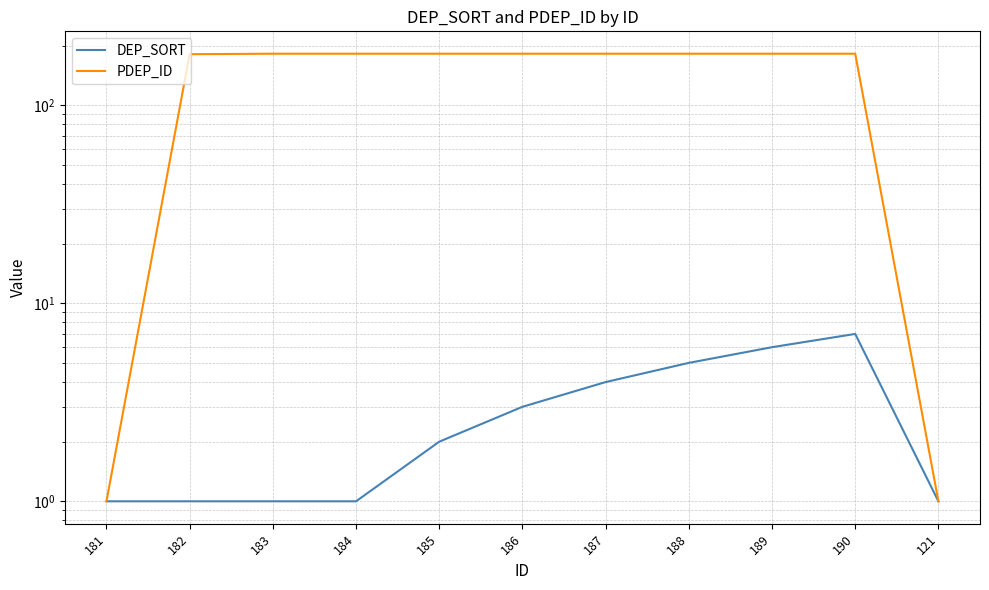

At which category is the sum across all series the highest?

190